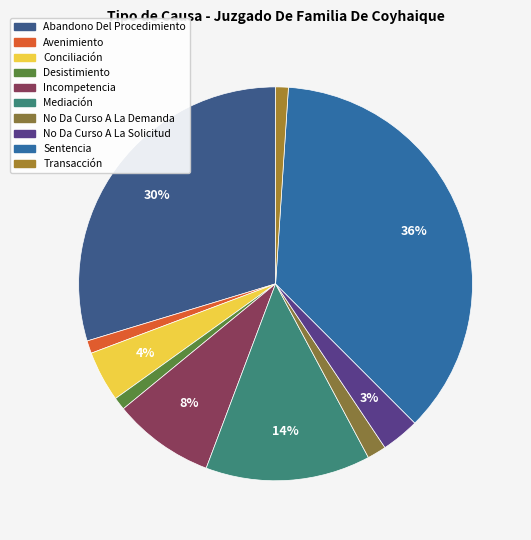

To the nearest percent, what is the difference between the No Da Curso A La Solicitud and No Da Curso A La Demanda slice percentages?

2%